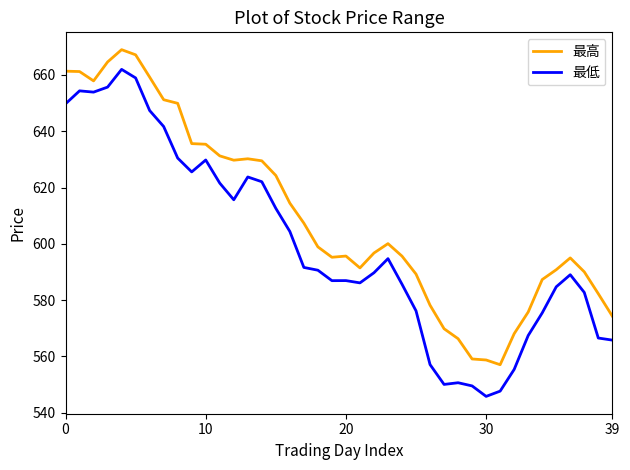

What is the maximum value for 最低?

662.0